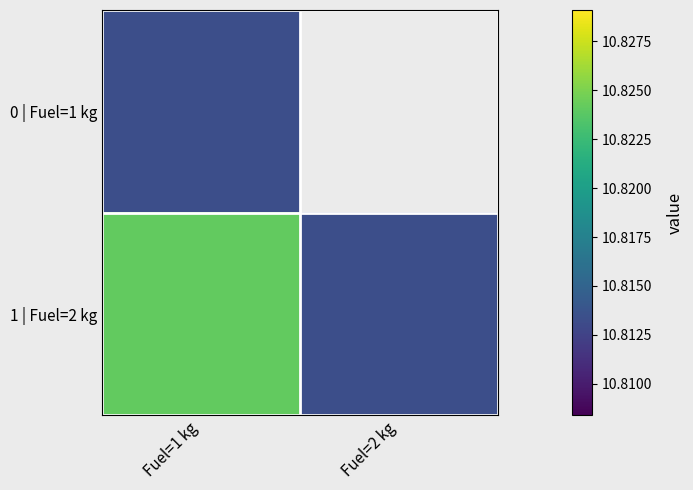

The value of 1 | Fuel=2 kg at Fuel=2 kg is 10.8. True or false?

True